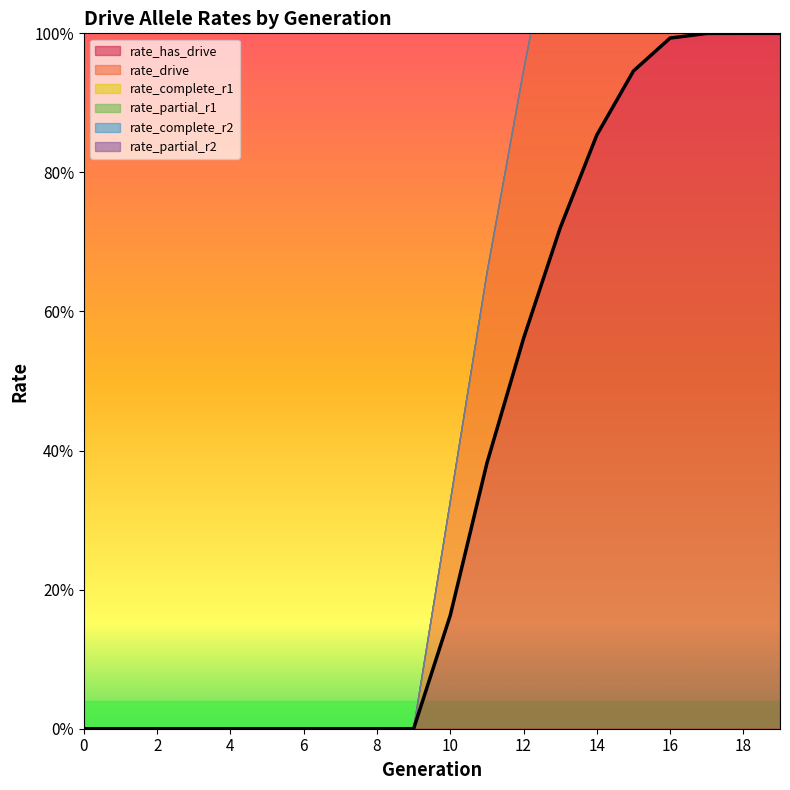

Is the value of rate_complete_r2 at 10 greater than the value of rate_partial_r2 at 3?

No